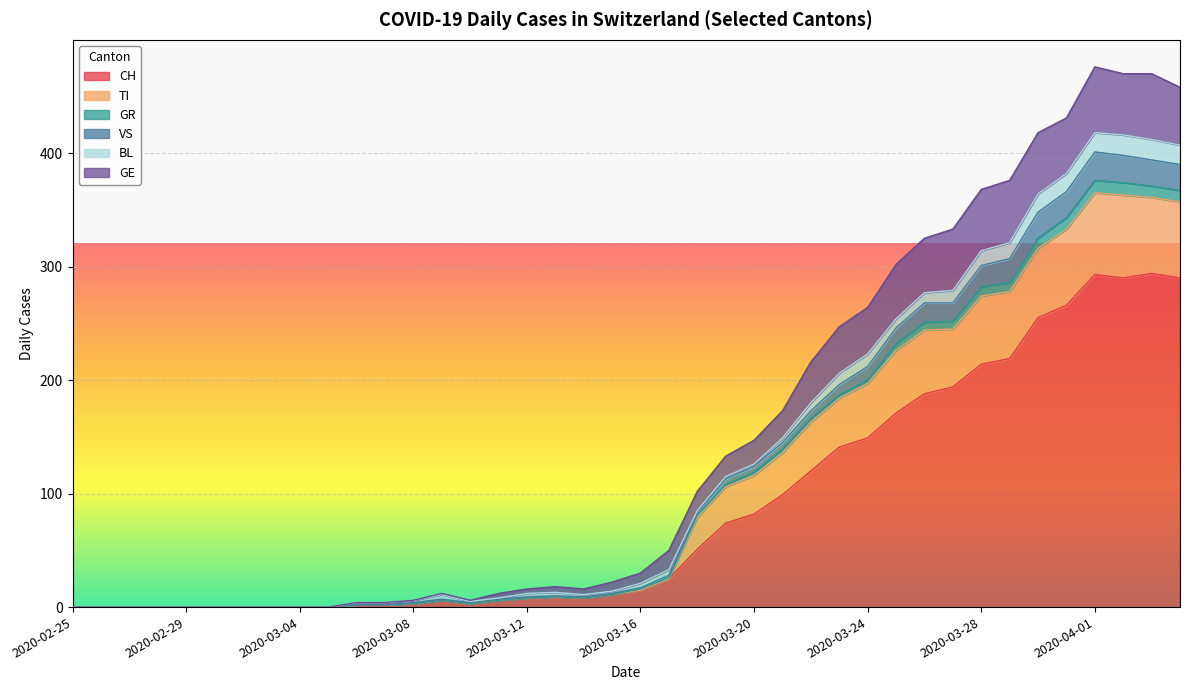

What position from the right is 2020-03-10?

26